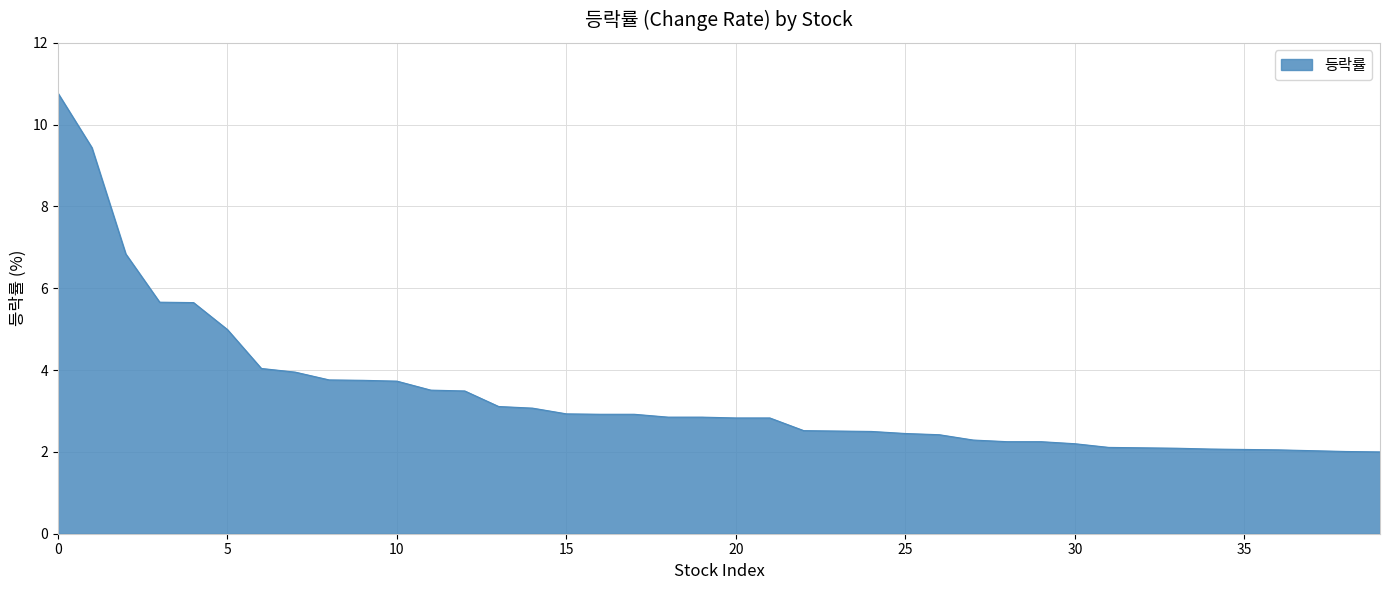

What is the difference between the maximum and minimum values?

8.8